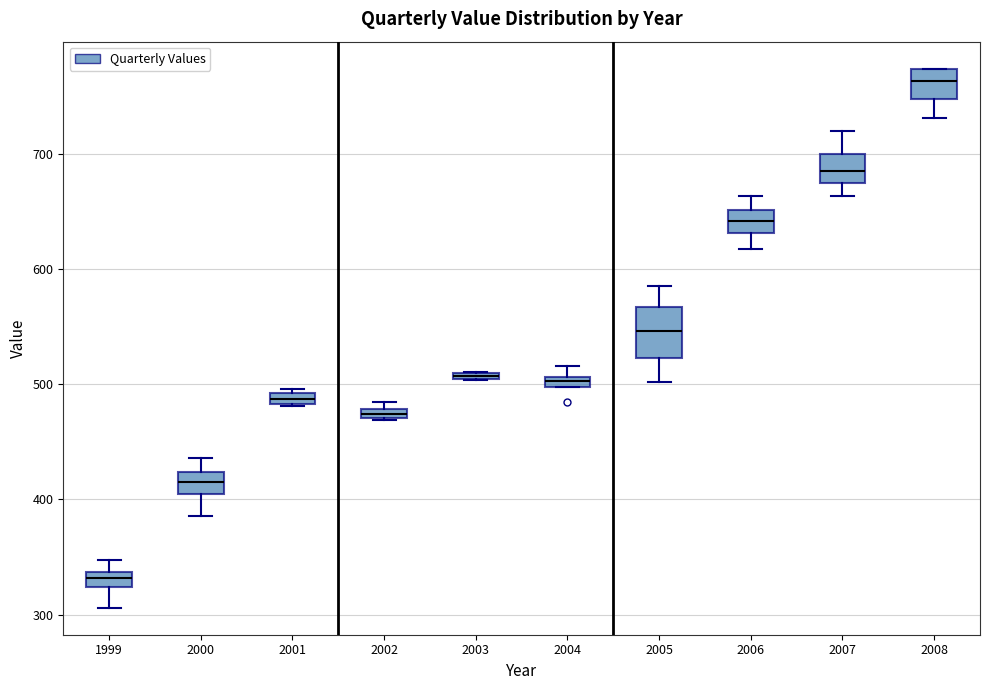

Which box is the tallest, from its lower edge to its upper edge?

2005